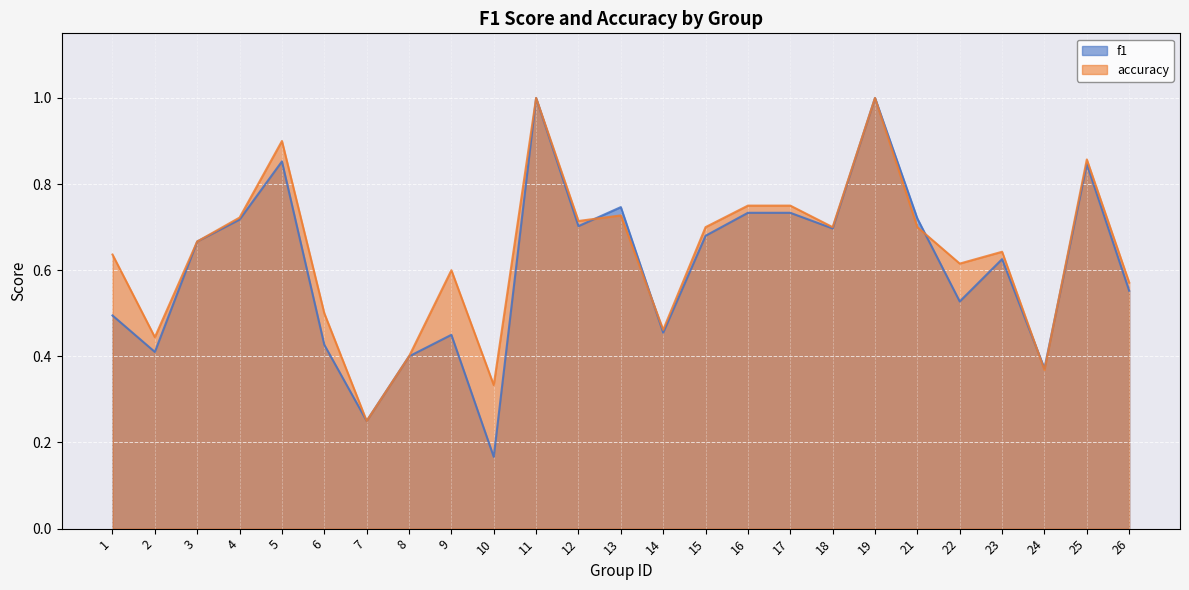

What are all the series names shown in the legend?

f1, accuracy